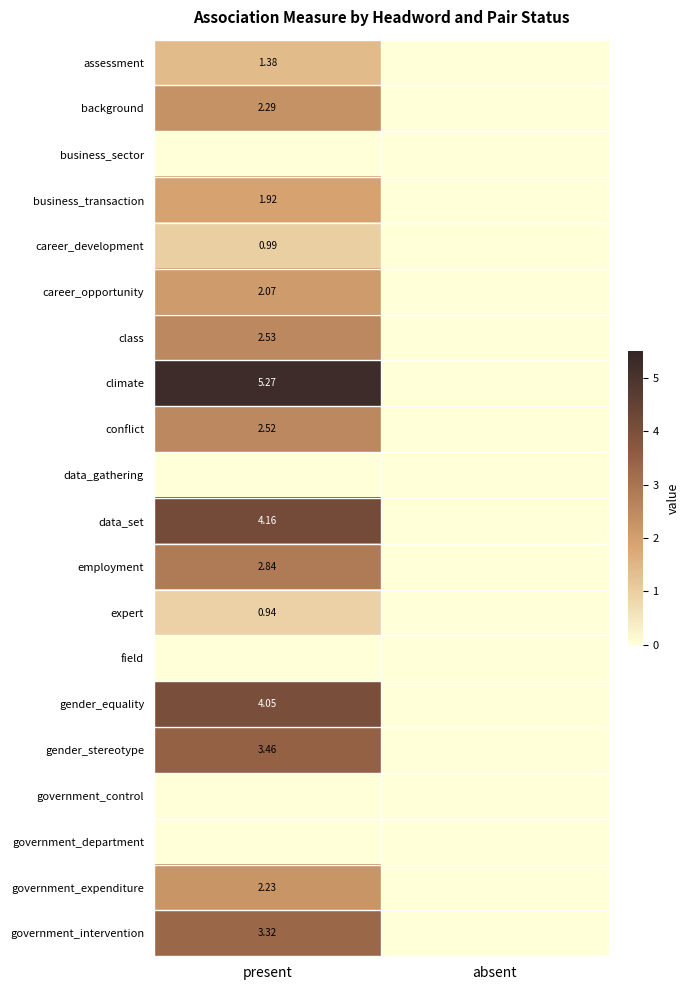

At which category is the sum across all series the highest?

present